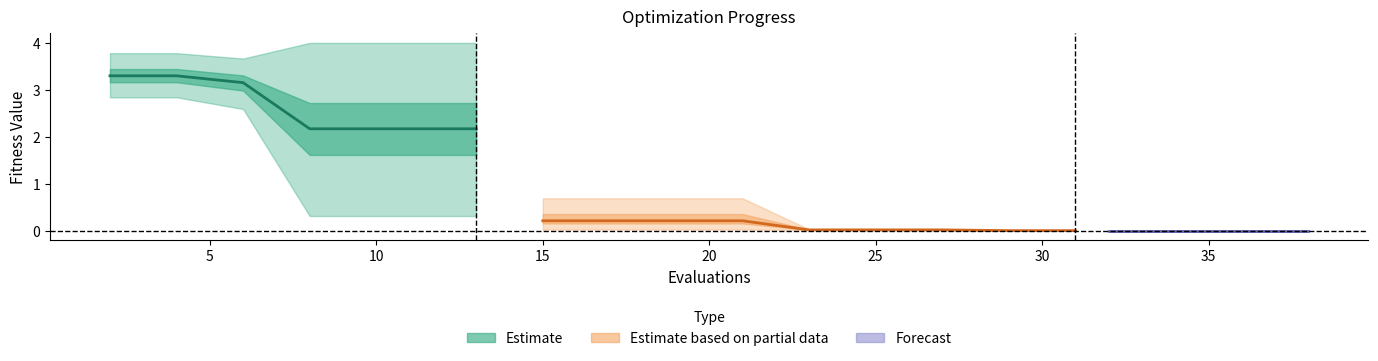

The value of mean at 27 is 0.0. True or false?

False